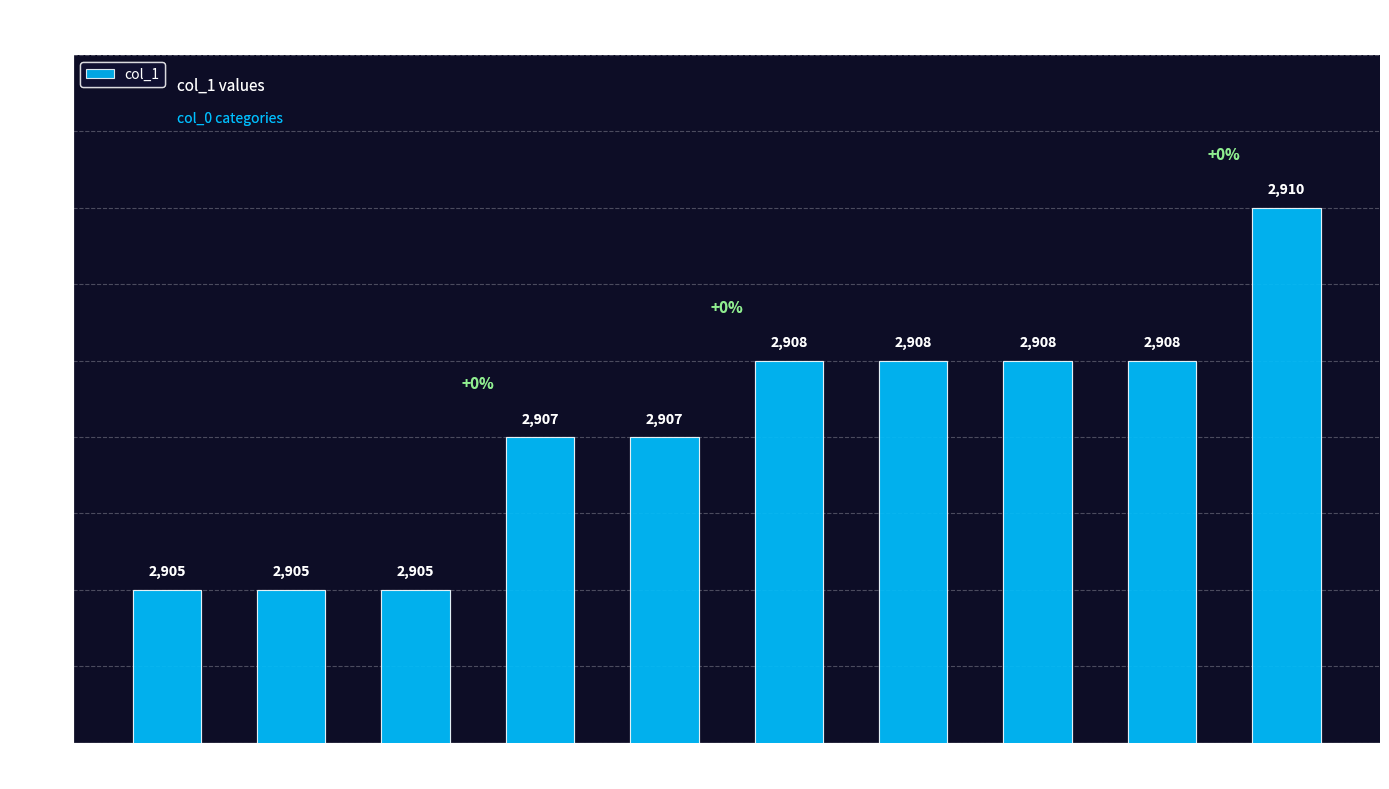

What is the difference between the maximum and minimum values?

5